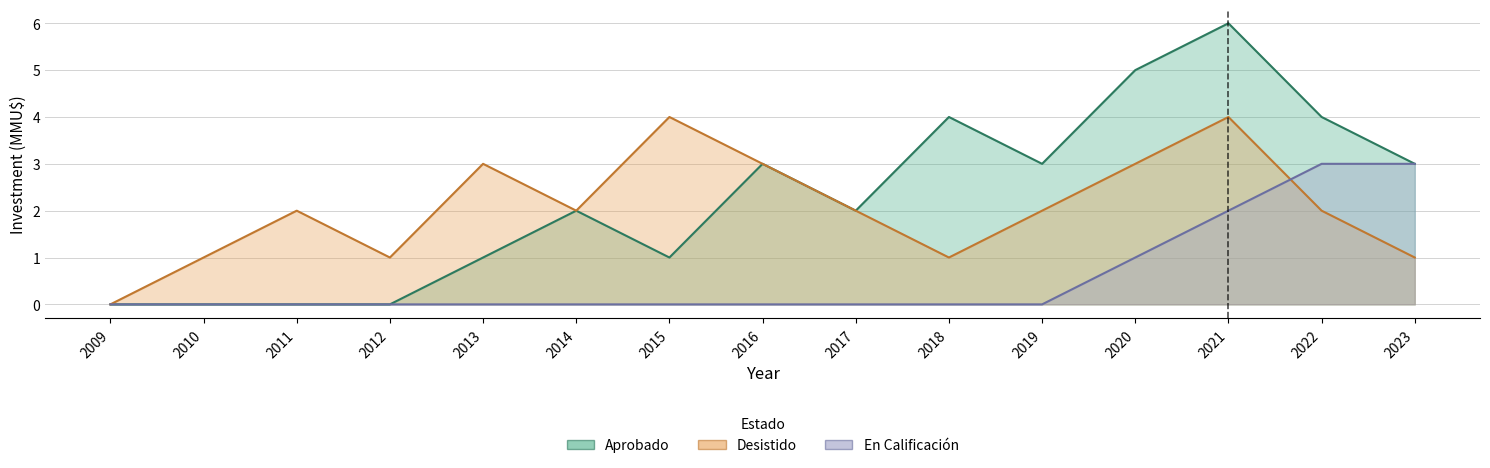

What value does the Aprobado series have at 2023?

3